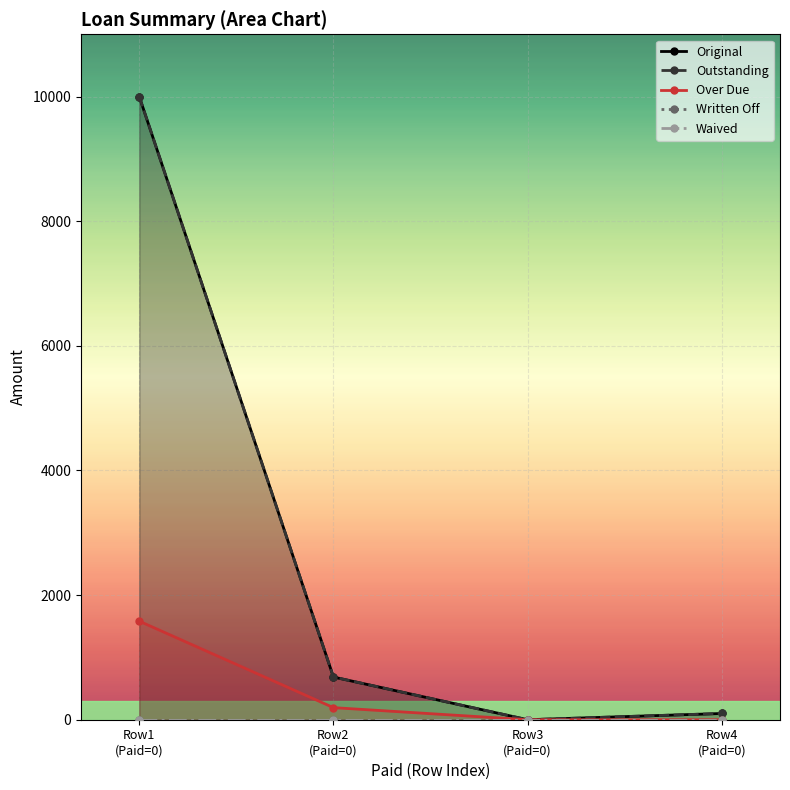

The Original series shows 10000.0 at Row1
(Paid=0). True or false?

True